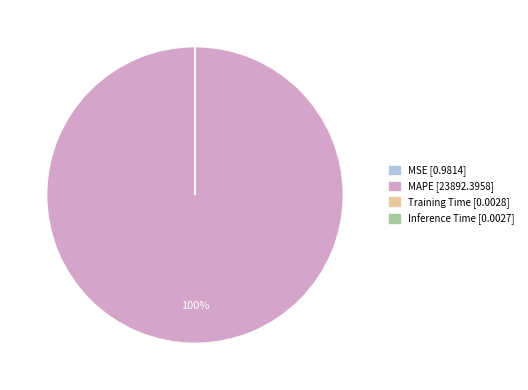

To the nearest percent, what is the difference between the largest and smallest slice percentages?

100%